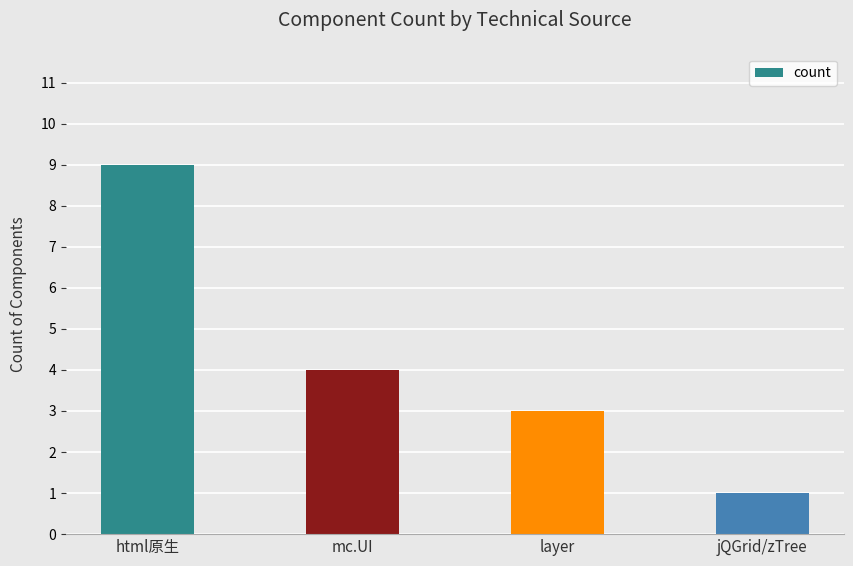

The chart shows a value of 9 at html原生. True or false?

True